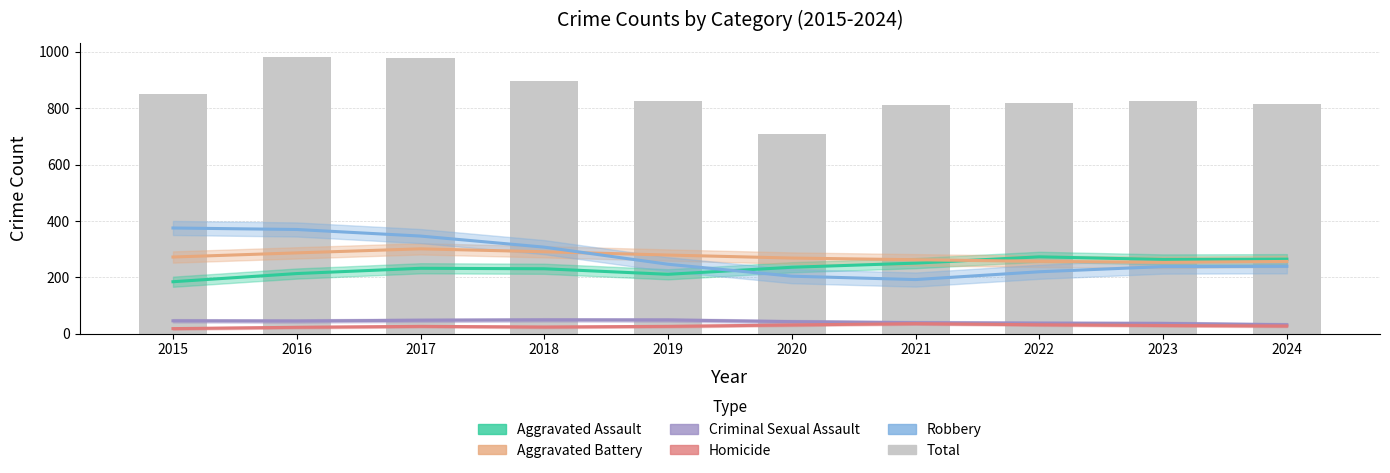

Between 2018 and 2023, which is larger?

2023